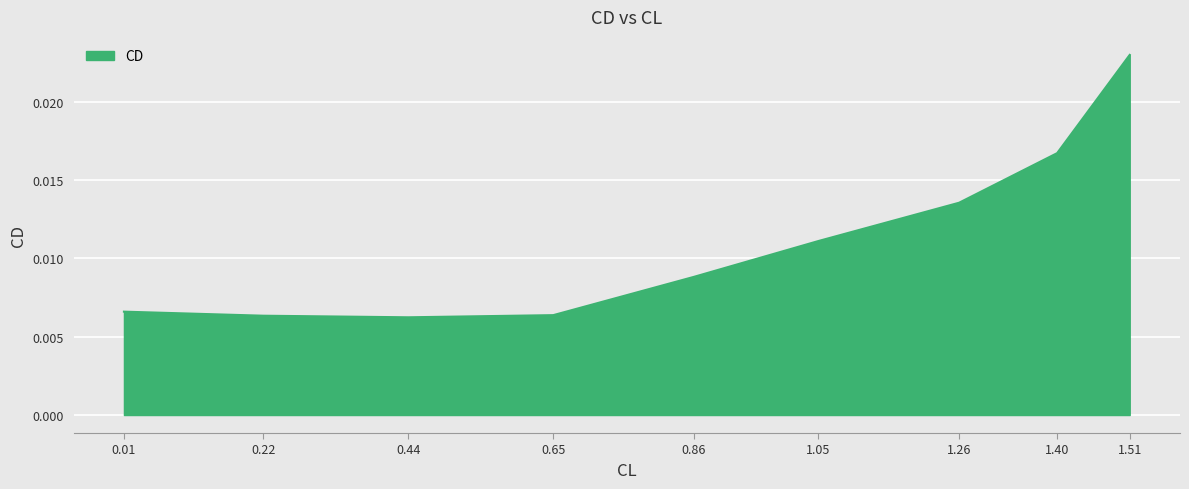

What position from the left is 0.22?

2